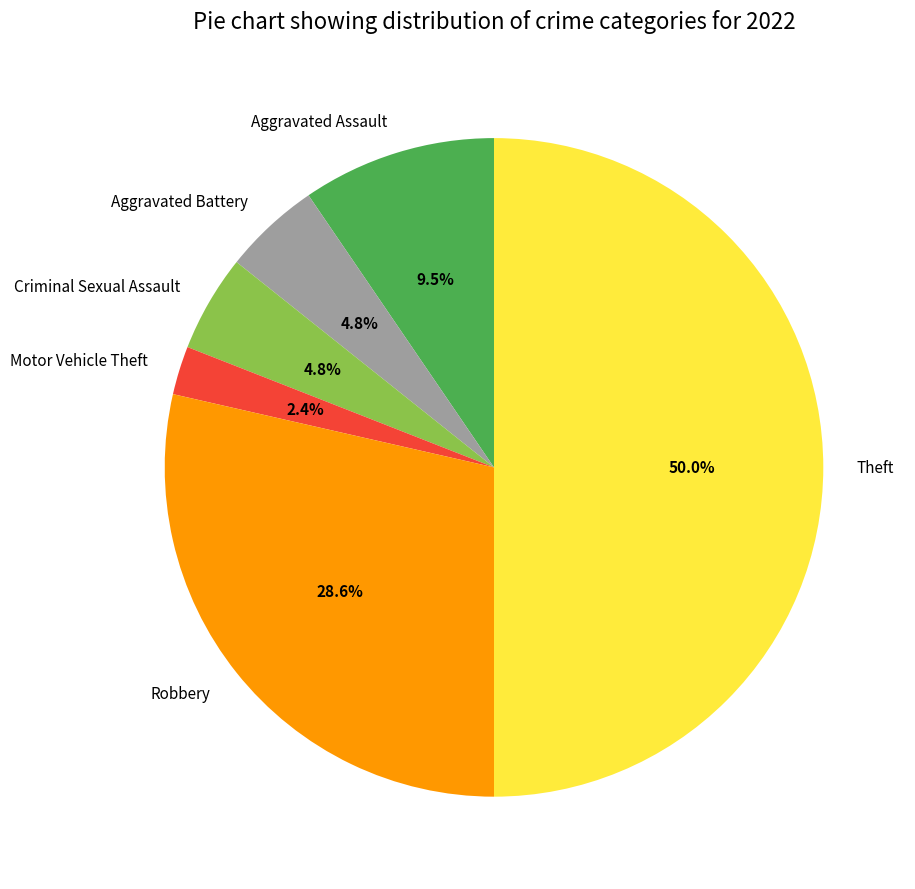

To the nearest percent, what is the difference between the largest and smallest slice percentages?

48%